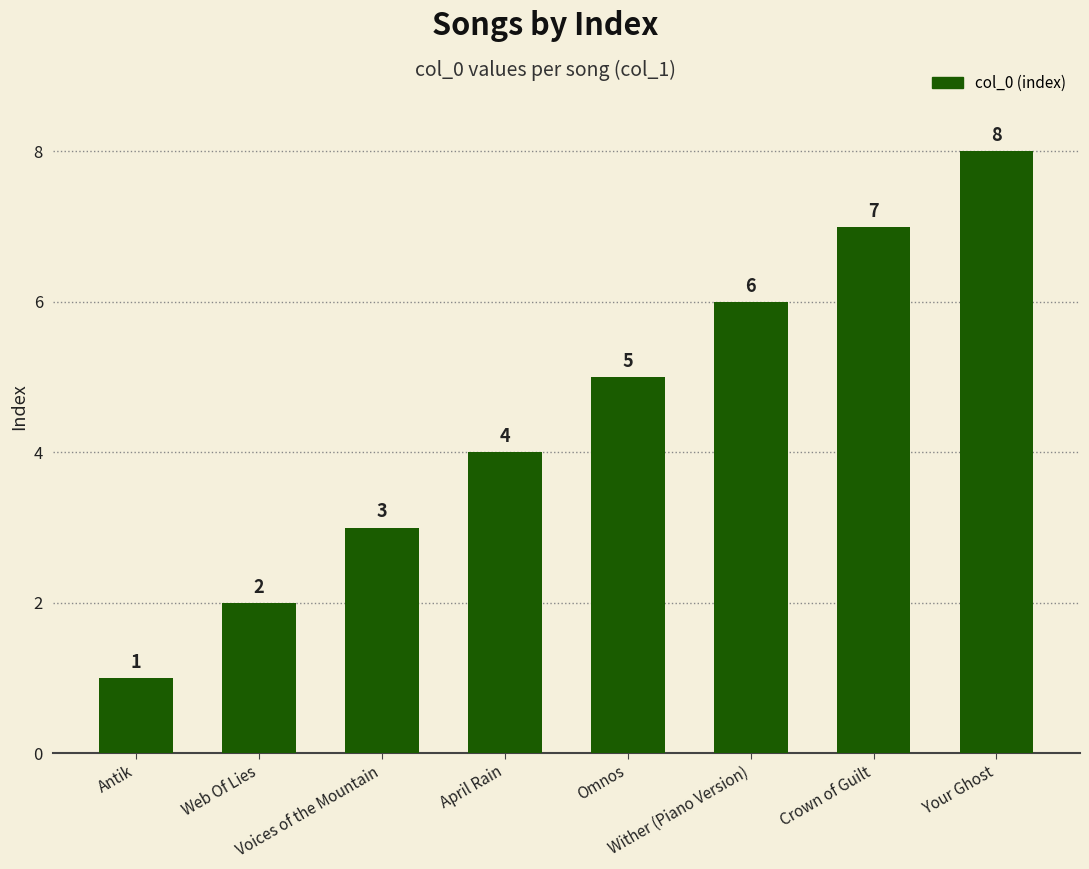

How many values are below 5?

4